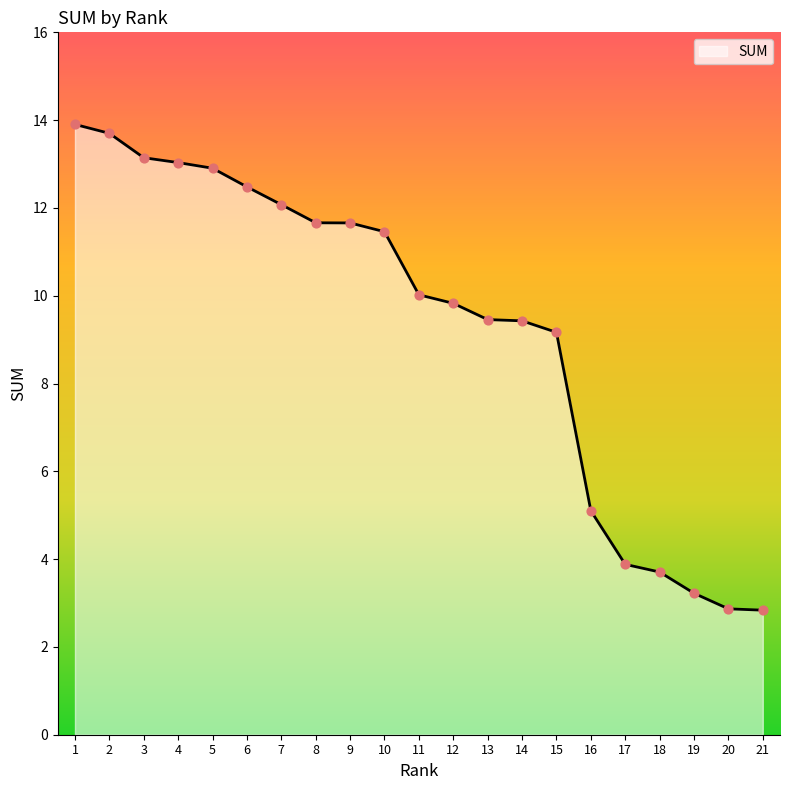

Approximately how many times larger is the value at 11 compared to 18?

2.7